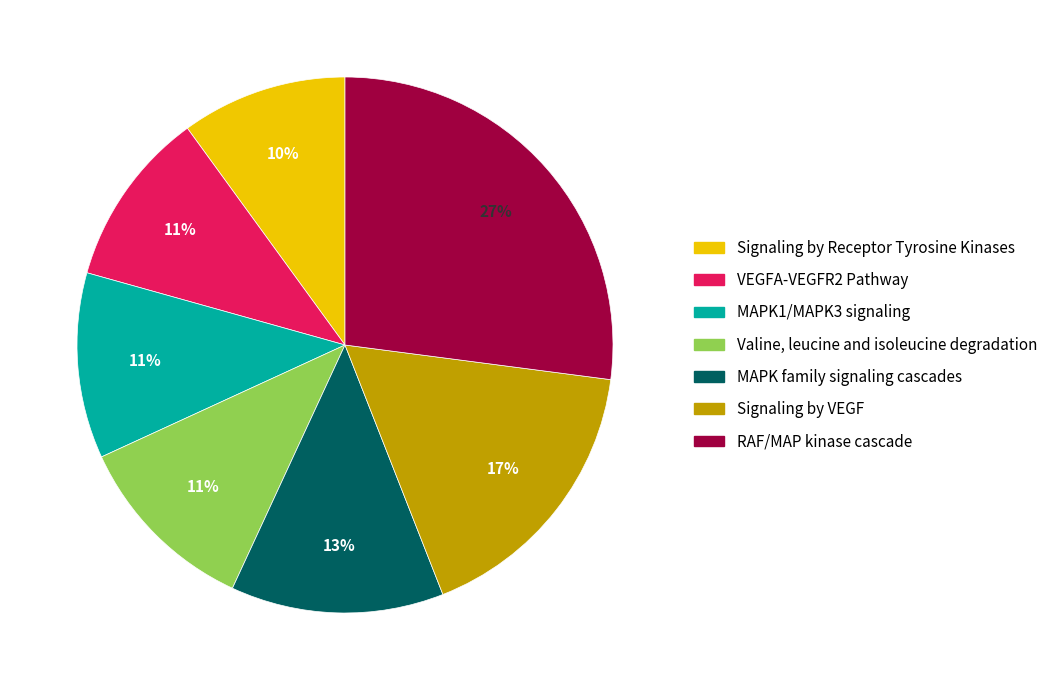

Does any single category account for the majority?

No